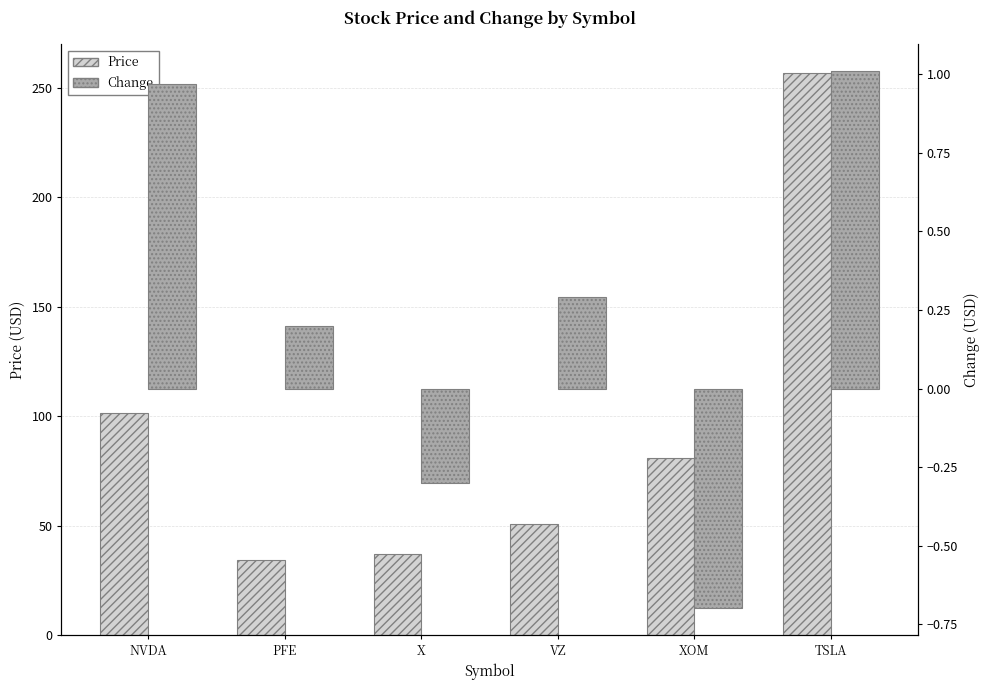

What is the value of the Change bar at the 1st from the left?

1.0